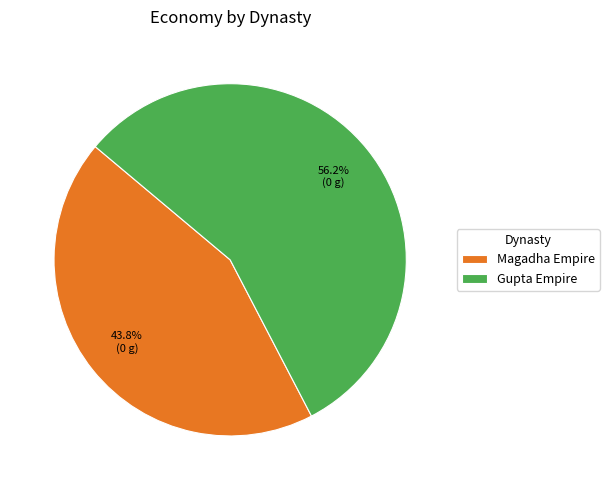

Is the sum of Gupta Empire and Magadha Empire greater than half?

Yes